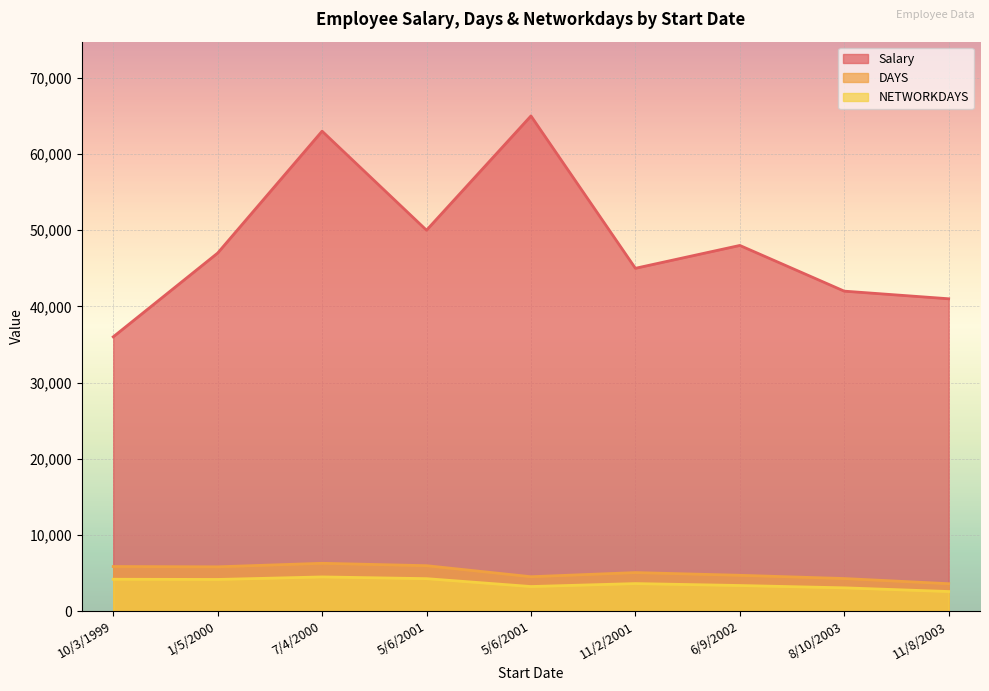

What are all the series names shown in the legend?

Salary, DAYS, NETWORKDAYS